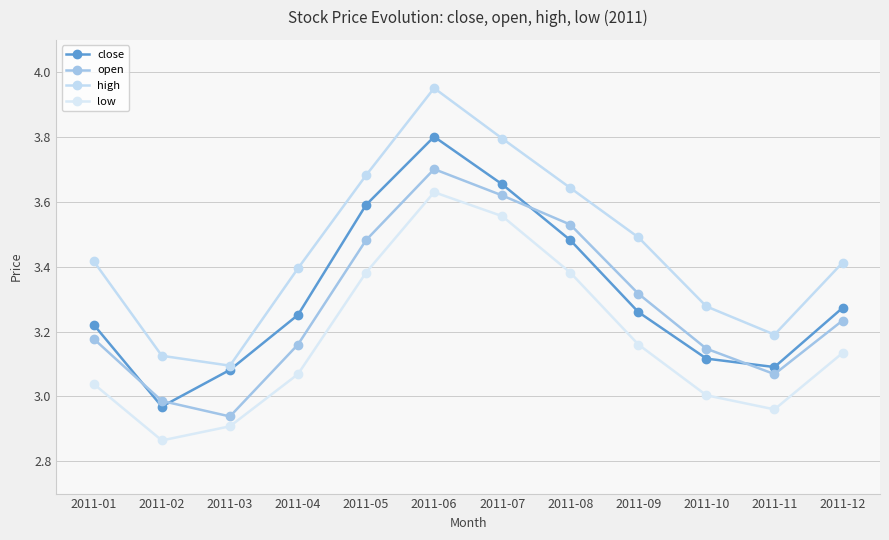

What is the value of the high point at the 9th from the left?

3.5